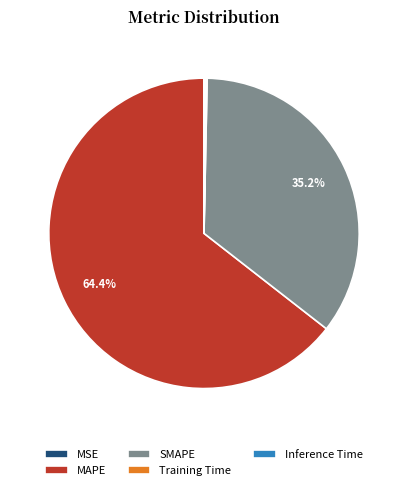

Which slice represents more than half of the pie?

MAPE